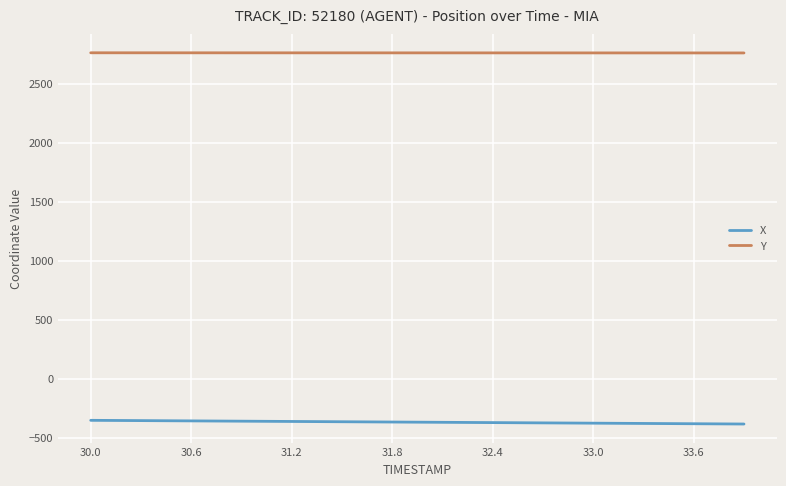

List the series in order of their overall mean, lowest first.

X, Y